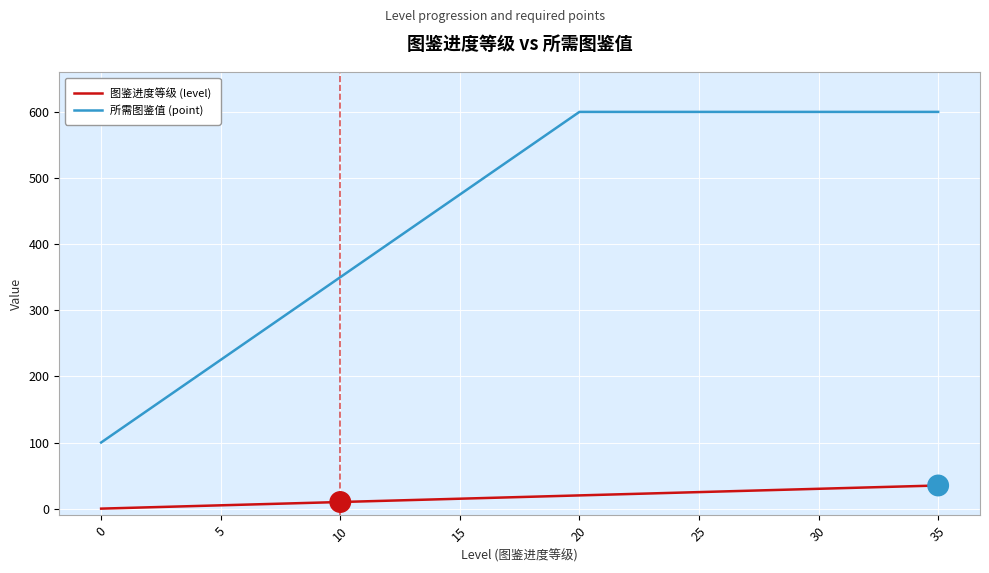

How many lines are shown in the chart?

2